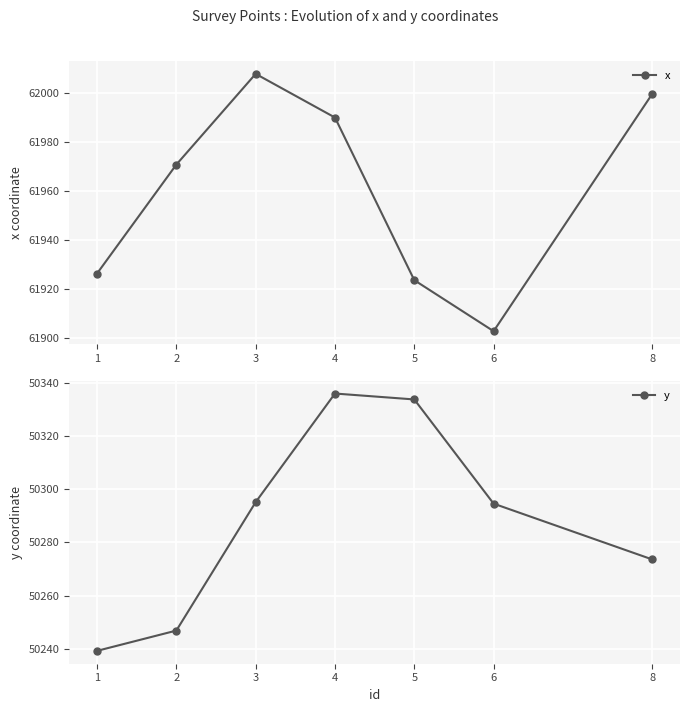

At which label does y reach its minimum?

1